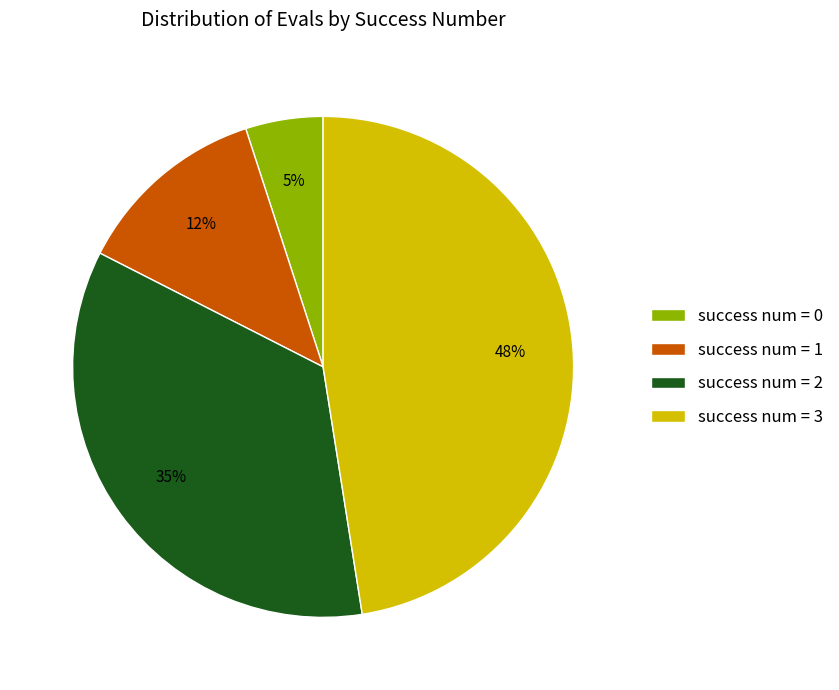

True or false: success num = 2 accounts for 35% of the total.

True